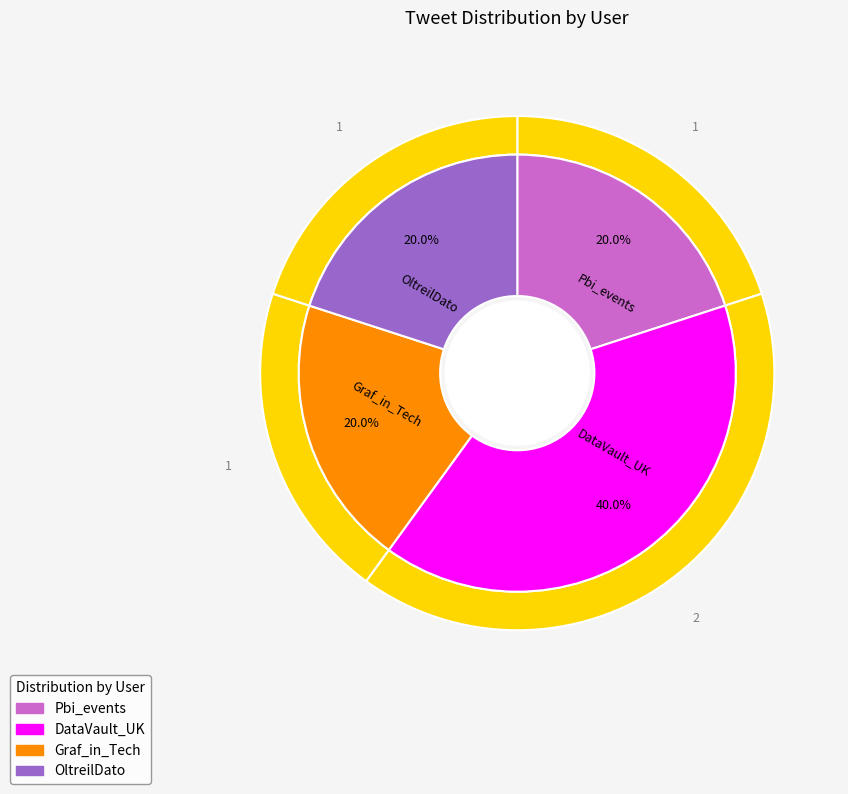

What percentage is the DataVault_UK slice, to the nearest percent?

40%